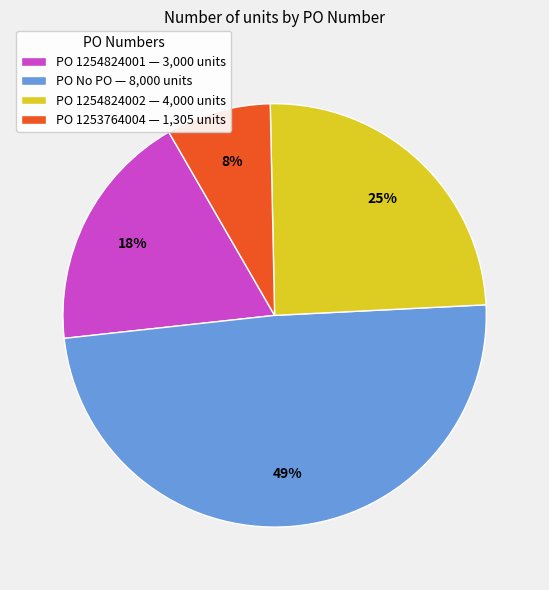

Rank the categories by value from lowest to highest.

PO 1253764004 — 1,305 units, PO 1254824001 — 3,000 units, PO 1254824002 — 4,000 units, PO No PO — 8,000 units